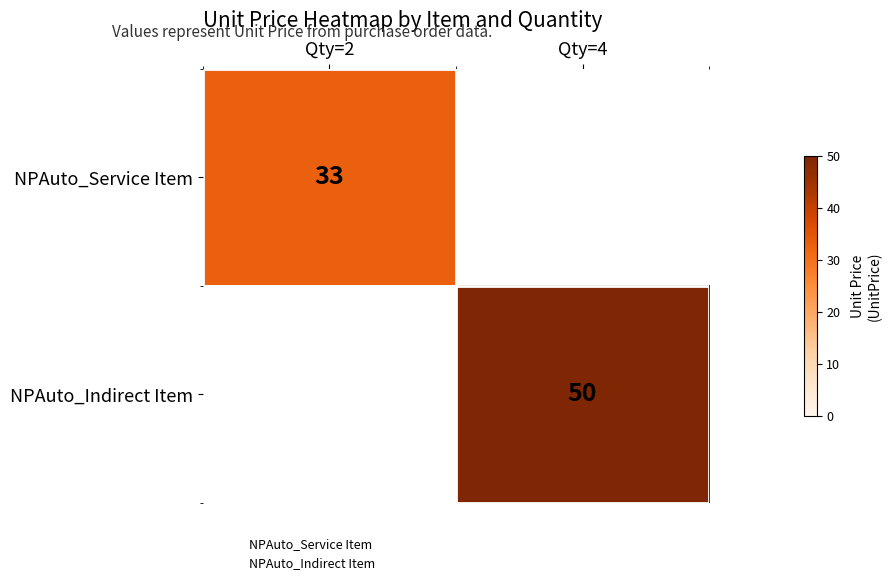

True or false: NPAuto_Service Item has a value of 33 at Qty=2.

True